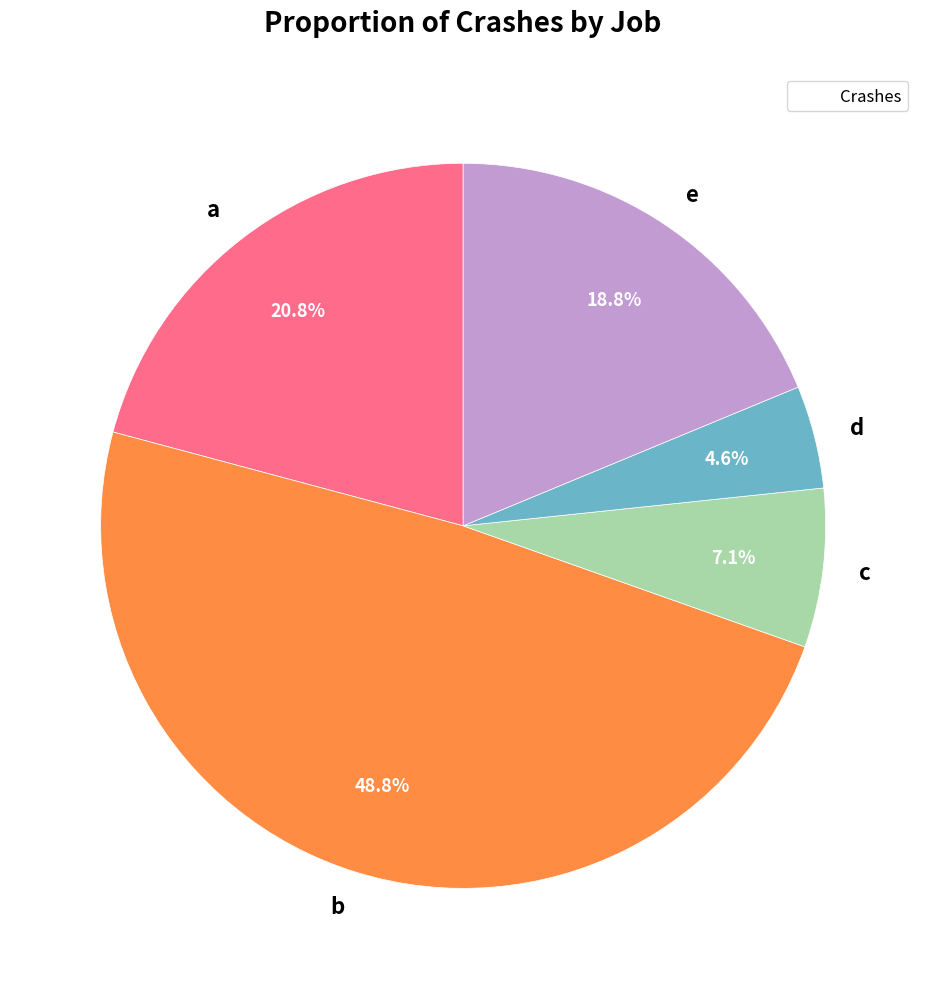

How many slices are in this pie chart?

5